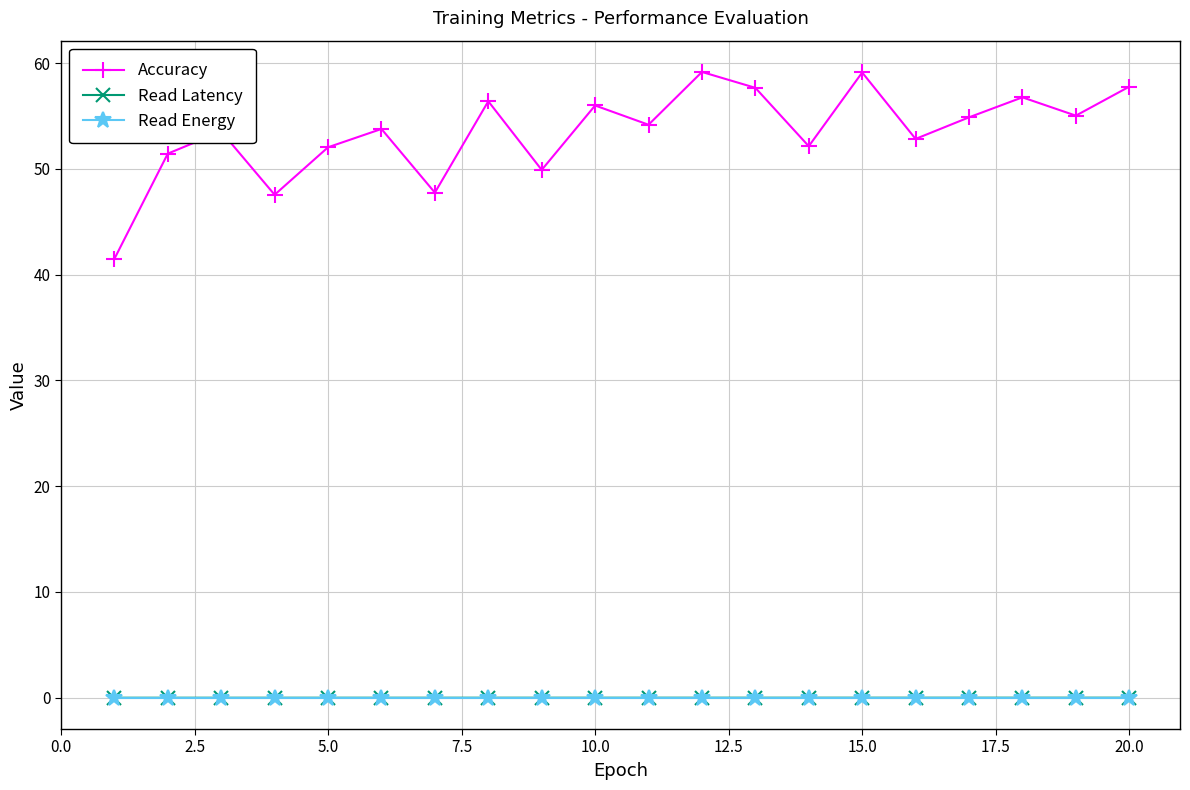

Which series has the largest range (max minus min)?

Accuracy